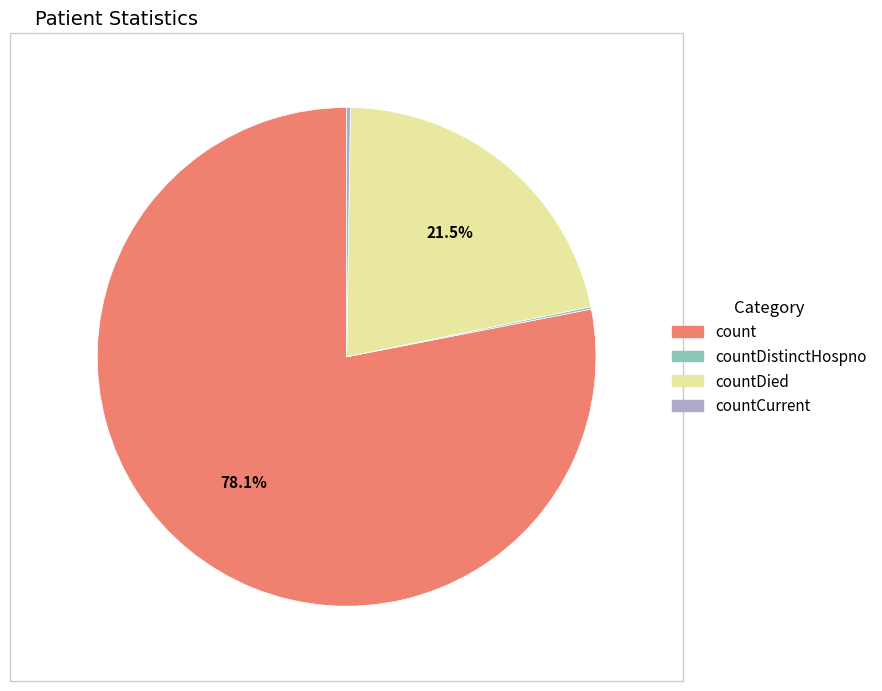

The countDied slice represents 14% of the pie. True or false?

False